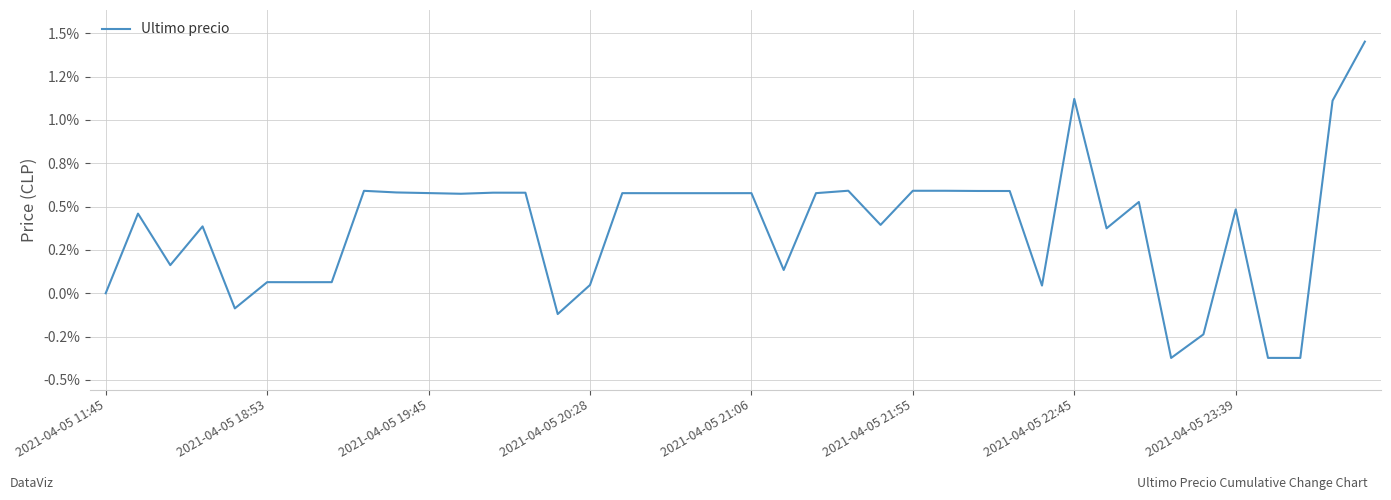

Does the chart have visible grid lines?

Yes